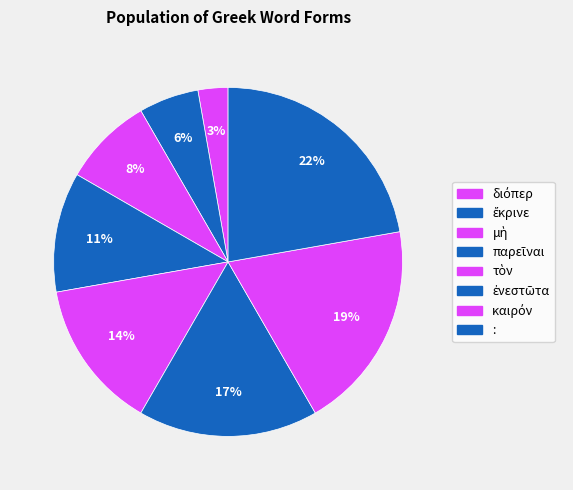

What percentage do καιρόν and ἐνεστῶτα together represent?

36.1%